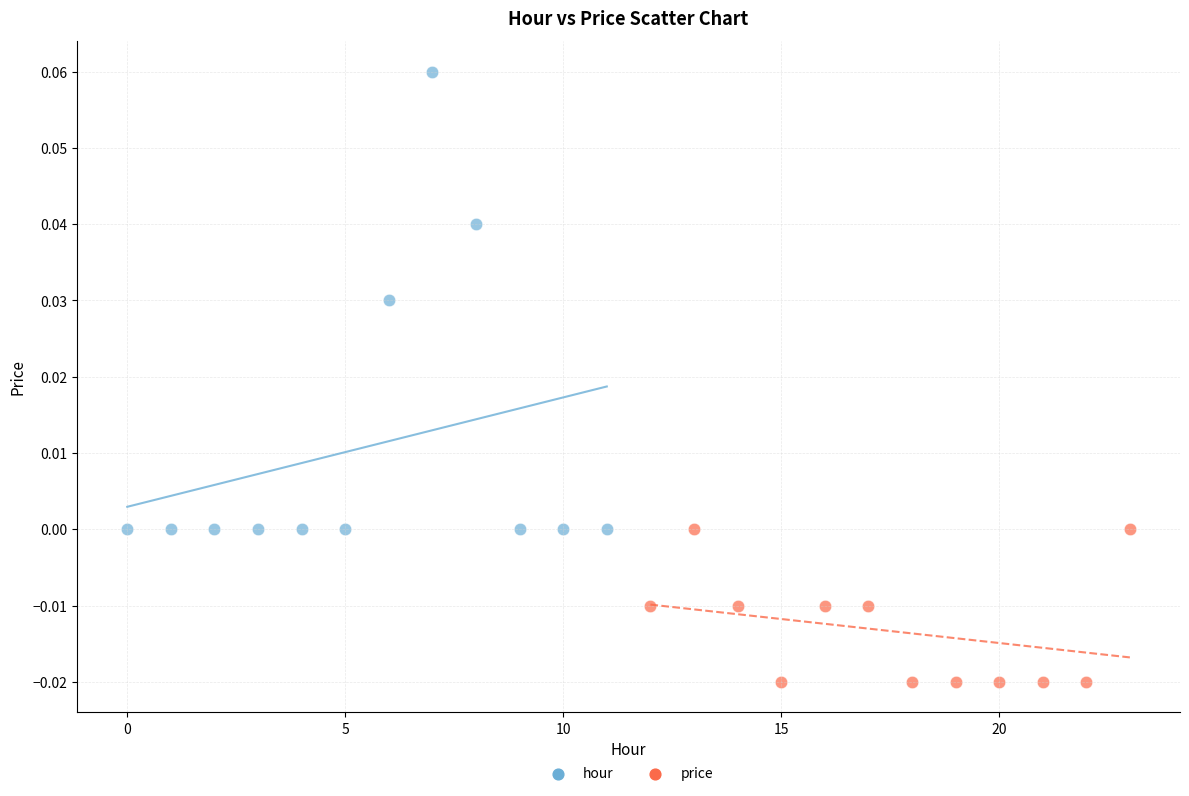

Which series contains the highest Y value?

hour